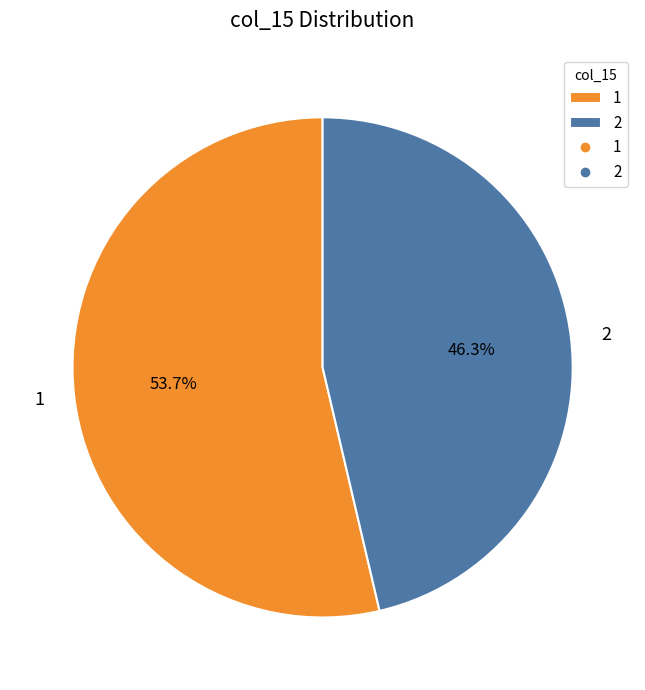

What is the ratio of the value at 2 to the value at 1?

0.9